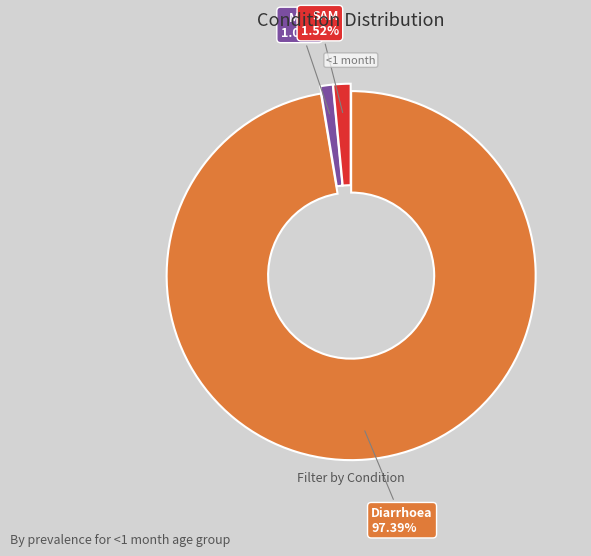

Does any single category account for the majority?

Yes